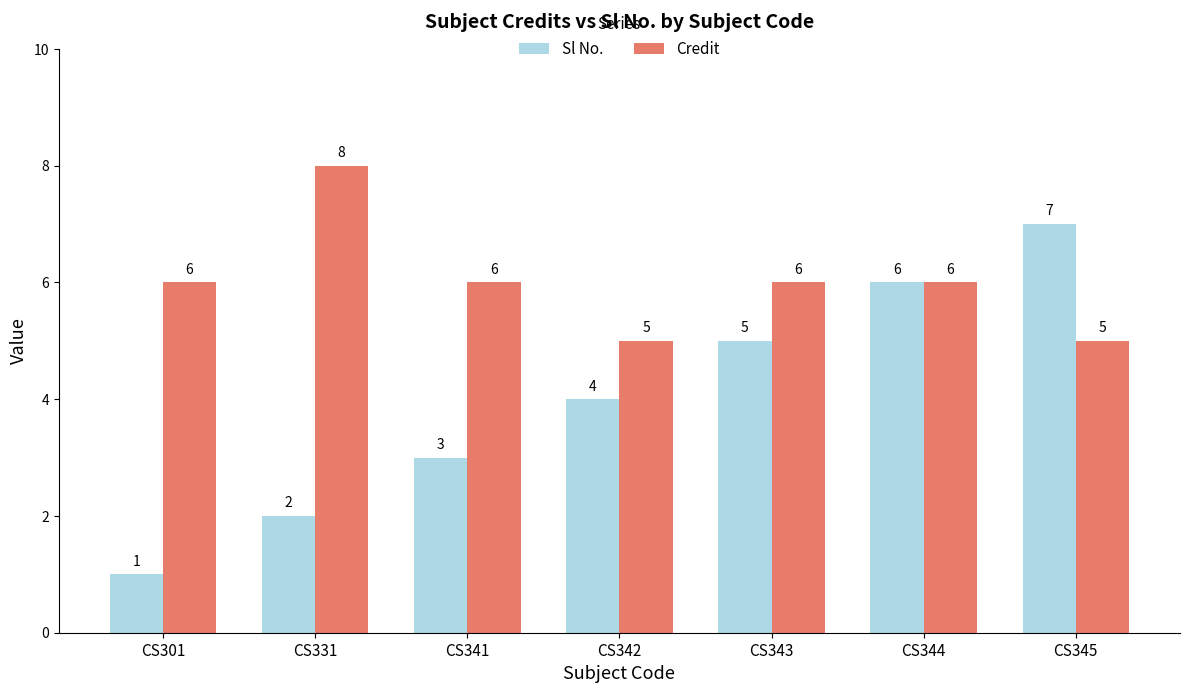

Where is Sl No. nearest to the value 4?

CS342